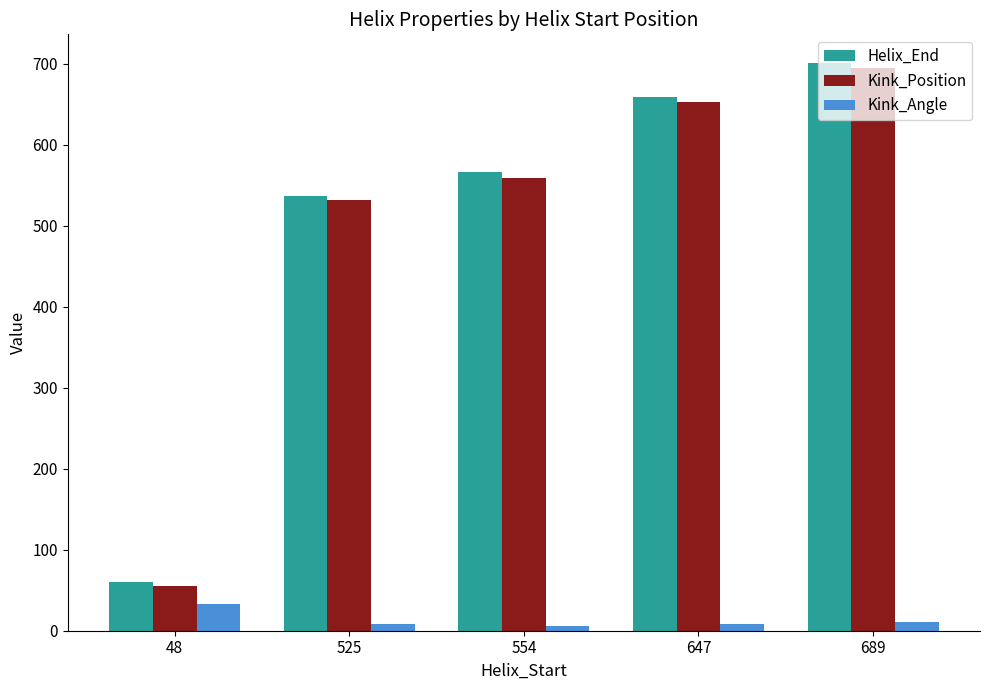

What is the sum of the Helix_End values at 554 and 689?

1267.0